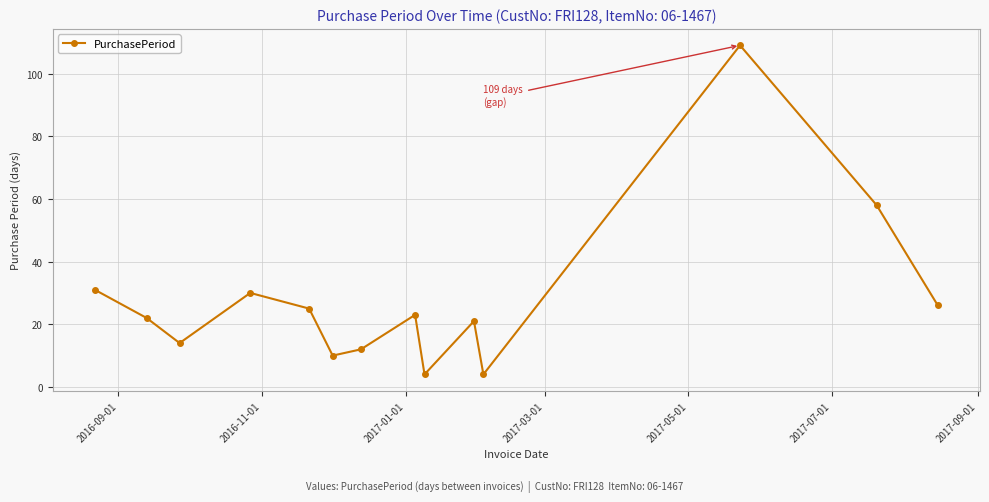

Is this an area chart (filled region under the line)?

No